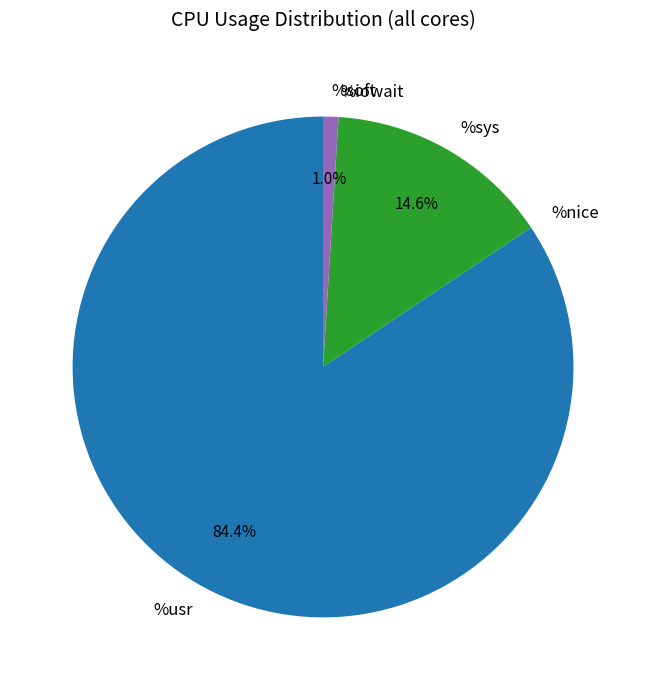

How much of the chart is everything except %sys?

85.4%